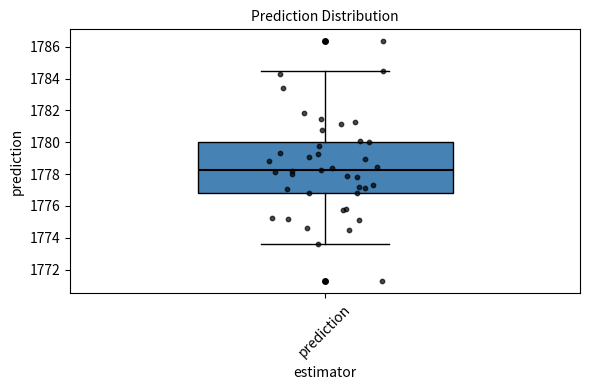

Where does the median line of the box for prediction sit on the y-axis? The values are not printed on the chart, so give them approximately, as read against the axis.

1778.2